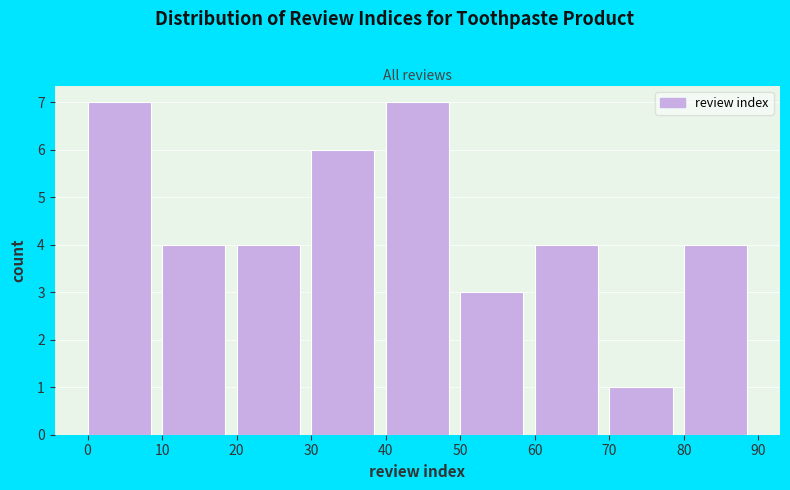

Reading left to right, transcribe this chart: for each bar, give the range it covers on the x-axis and its height. The values are not printed on the chart, so give them approximately, as read against the axis.

0 to 10: 7
10 to 20: 4
20 to 30: 4
30 to 40: 6
40 to 50: 7
50 to 60: 3
60 to 70: 4
70 to 80: 1
80 to 90: 4